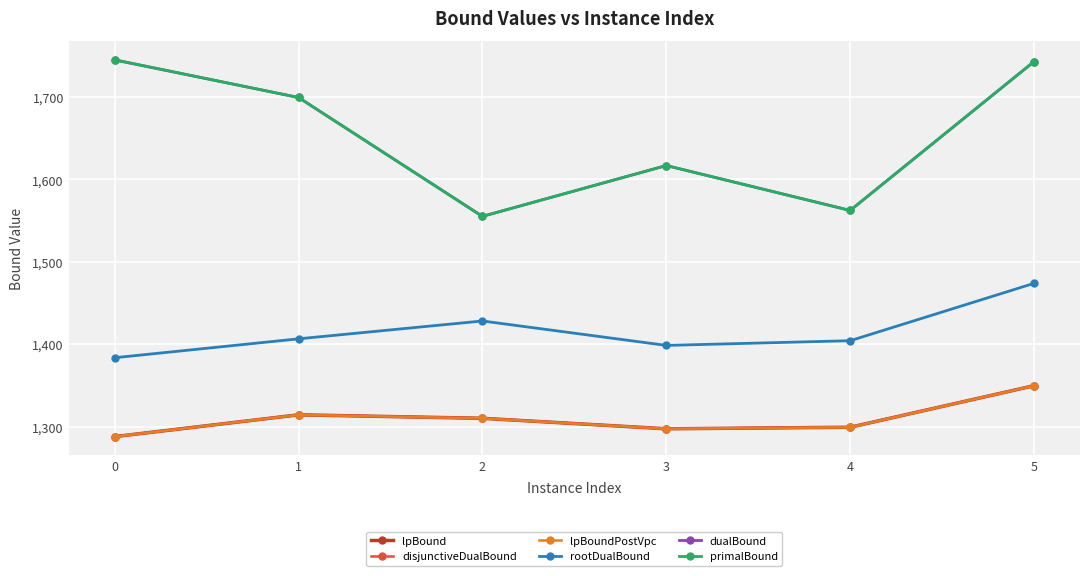

How many interior local valleys does the dualBound series have?

2